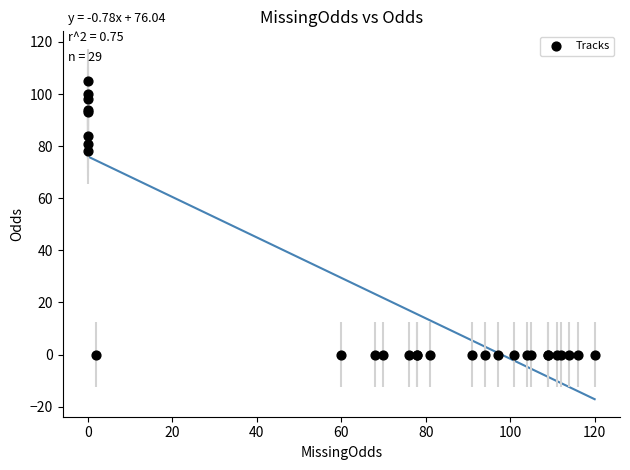

What Y value in the scatter plot is closest to 52?

78